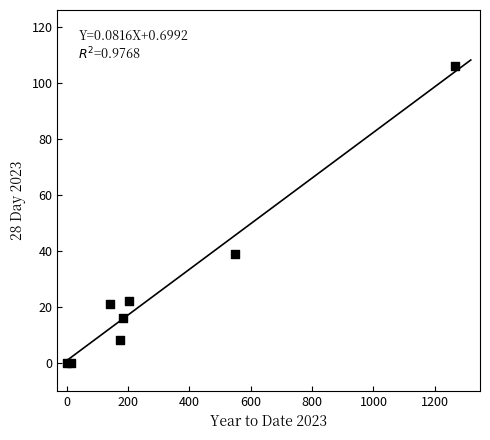

What is the average X value?

316